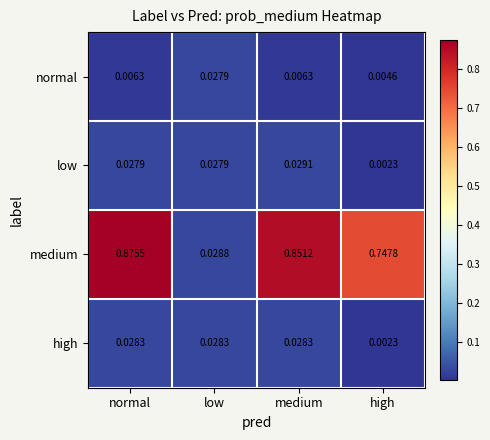

Which label corresponds to the largest value in the chart?

normal